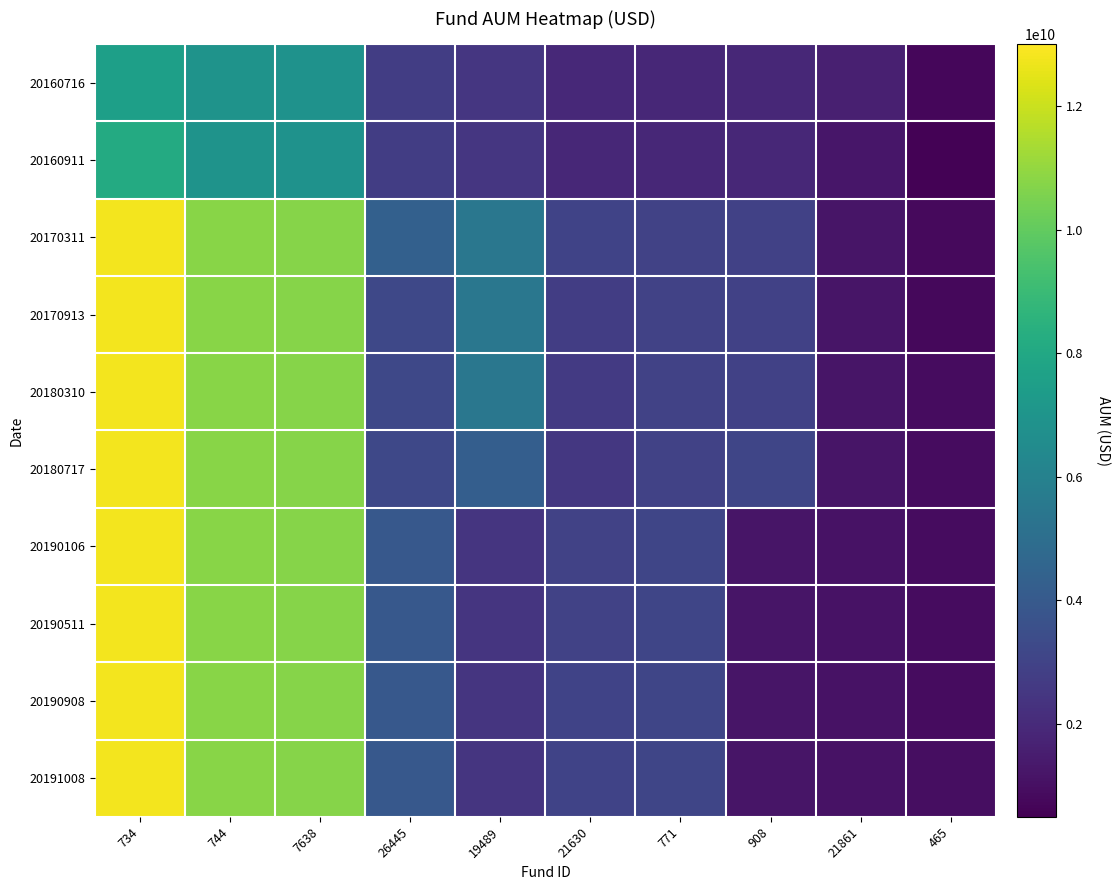

At which category is the sum across all series the highest?

734